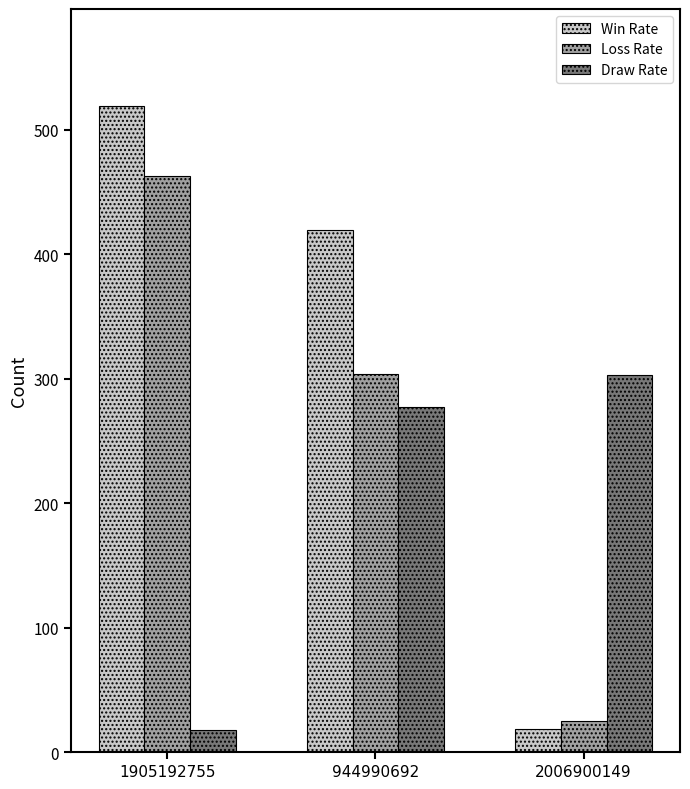

At 944990692, list the series in order from smallest to largest.

Draw Rate, Loss Rate, Win Rate